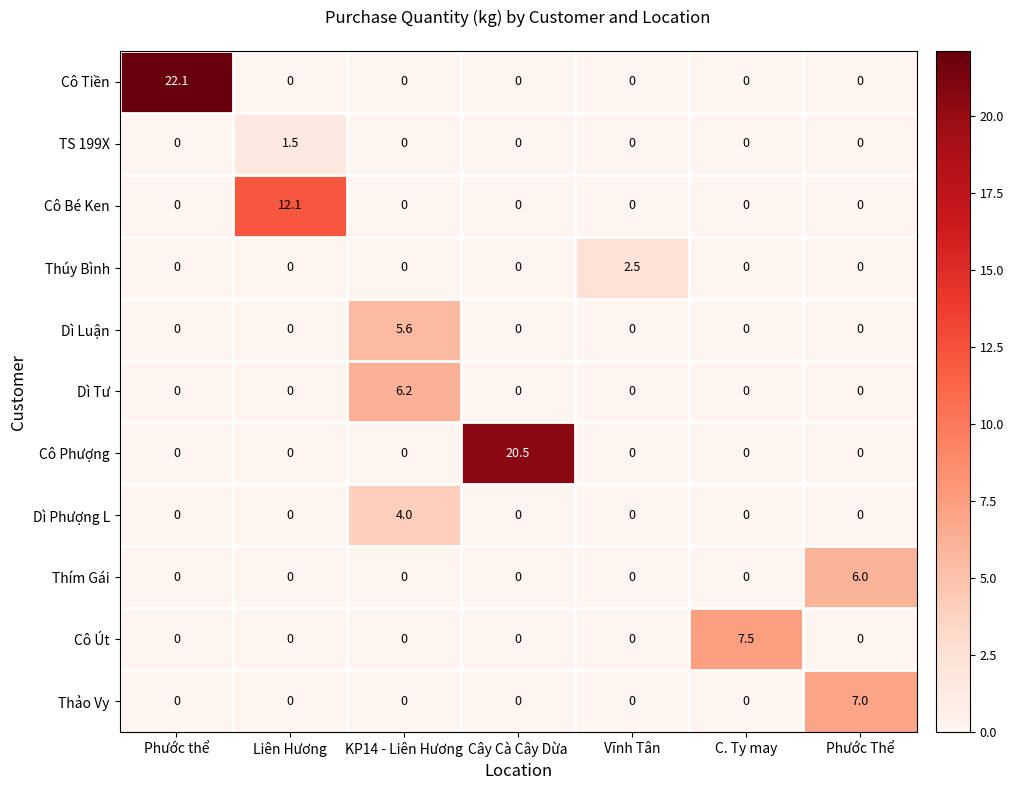

What is the sum of the Cô Bé Ken values at Liên Hương and C. Ty may?

12.1